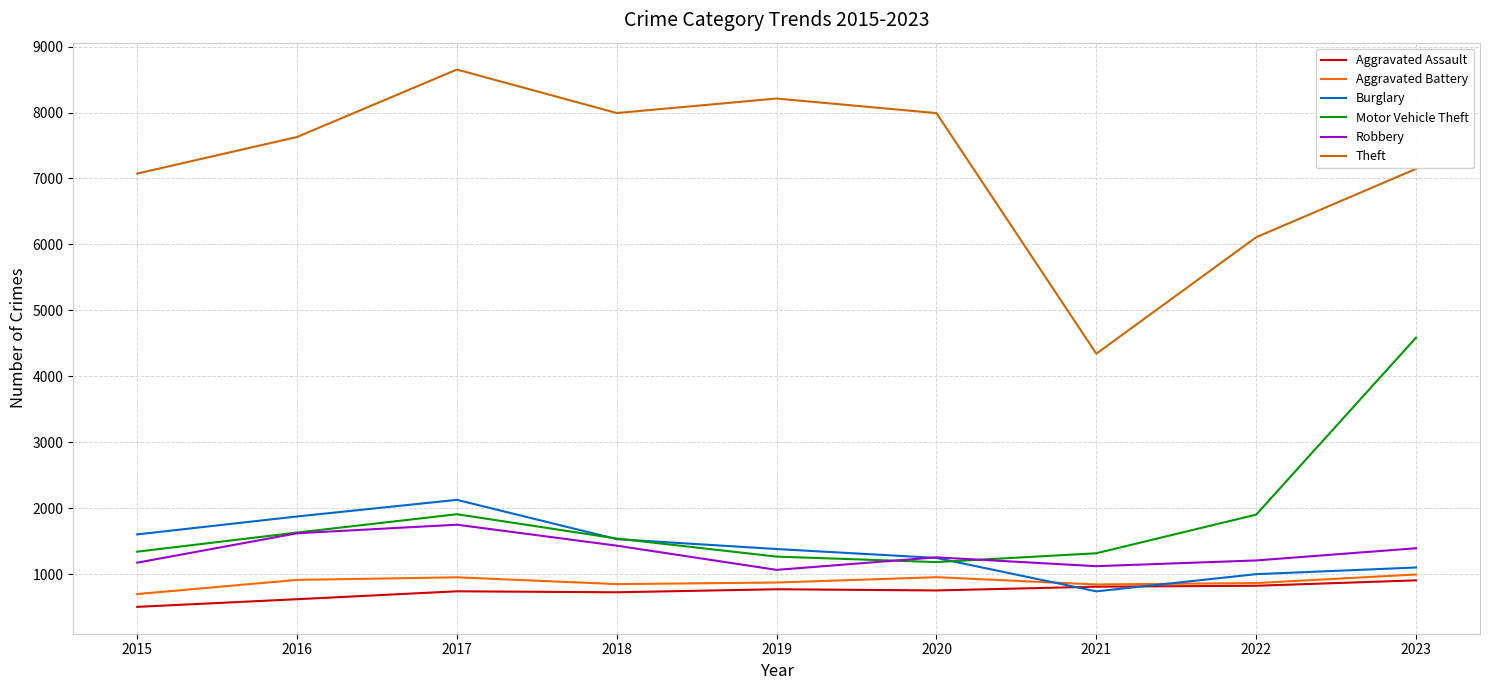

Is the value of Motor Vehicle Theft at 2019 greater than the value of Aggravated Assault at 2021?

Yes